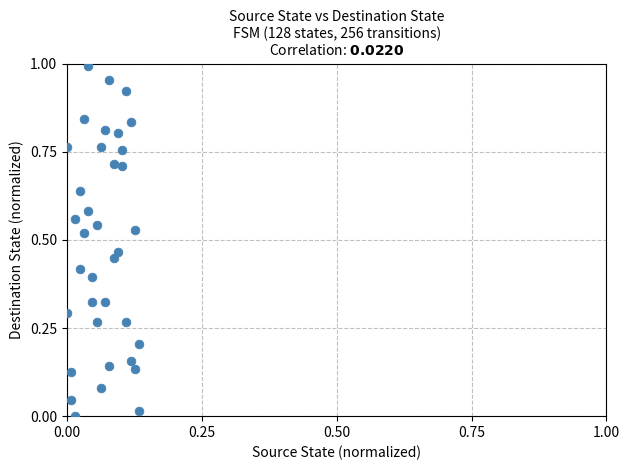

Count the number of points in this scatter plot.

36